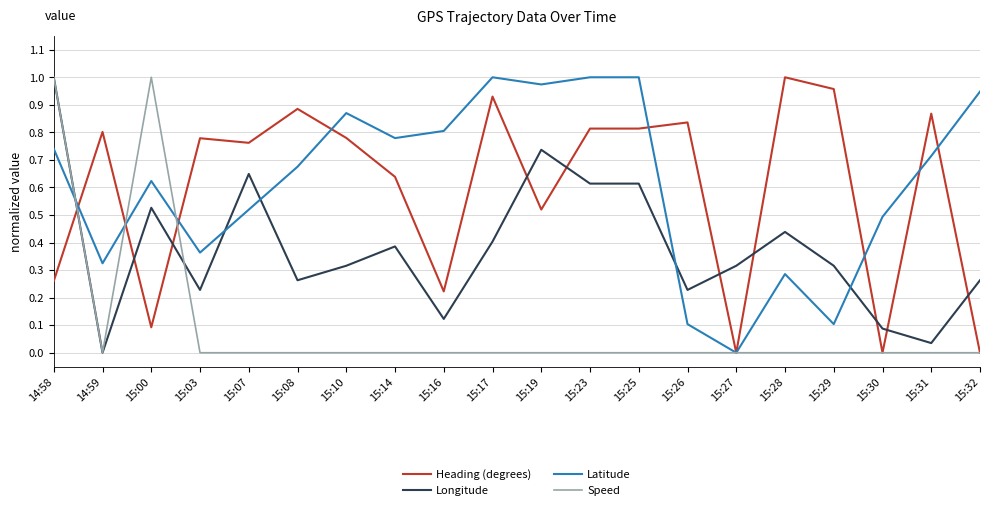

What is the total value across all series at 15:00?

2.2